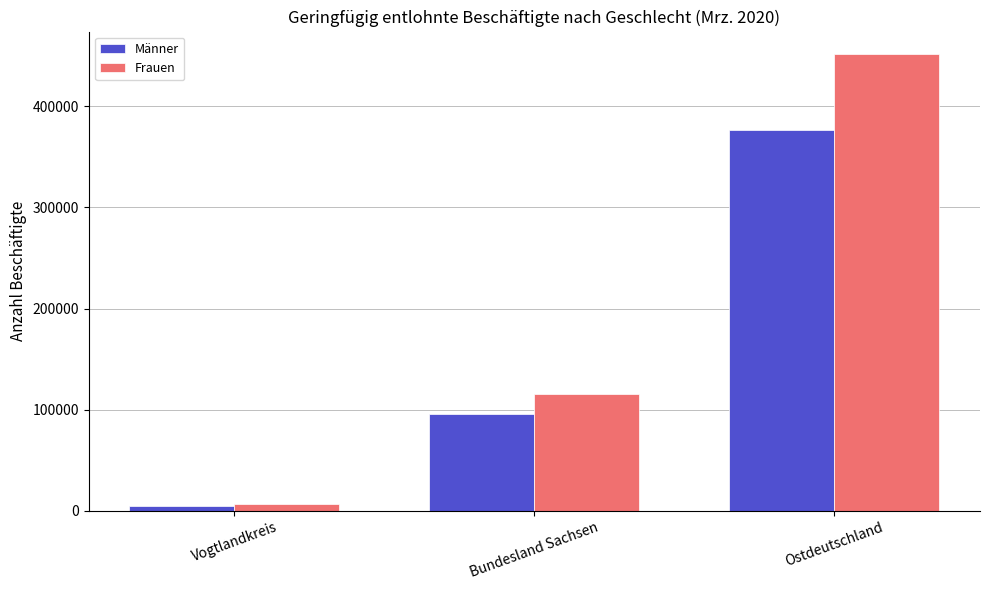

At which label is Männer closest to 190776?

Bundesland Sachsen